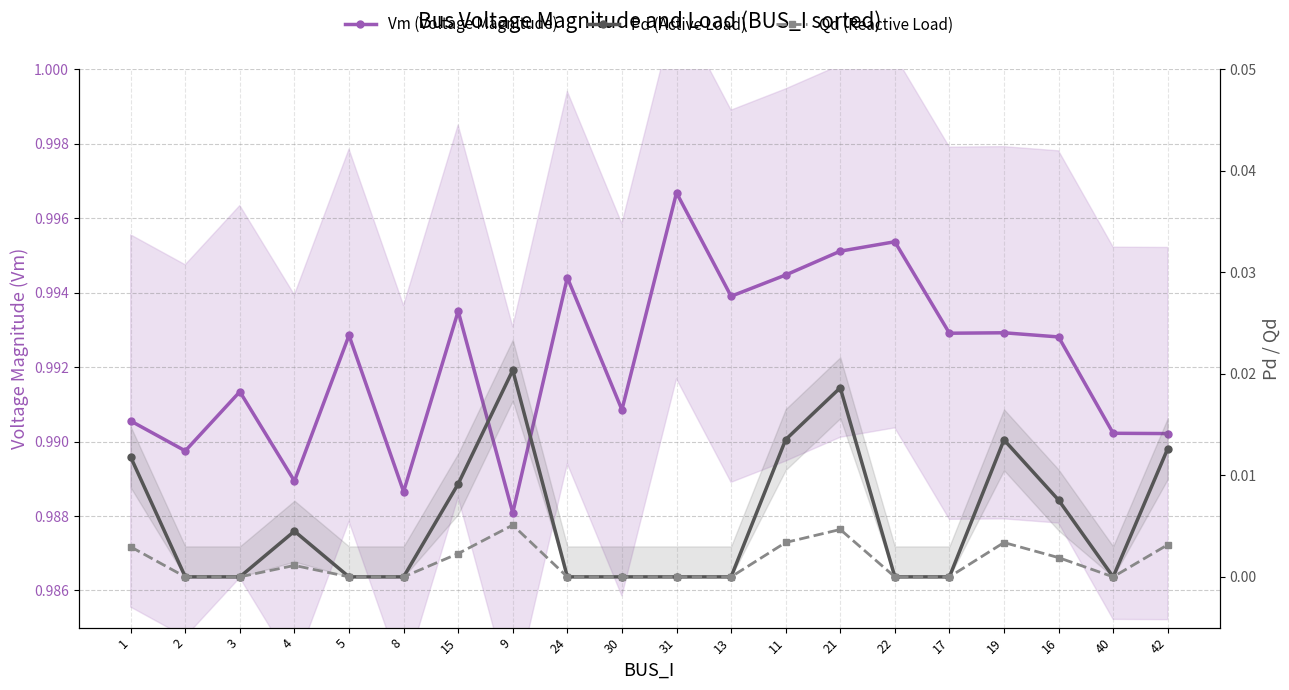

How many Qd (Reactive Load) values are between 0 and 1?

20